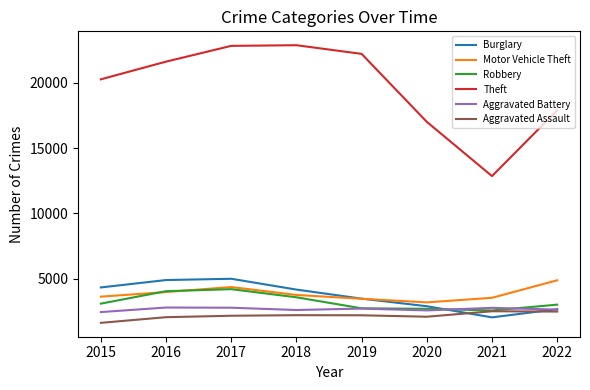

Is the value of Aggravated Battery at 2018 greater than the value of Theft at 2018?

No